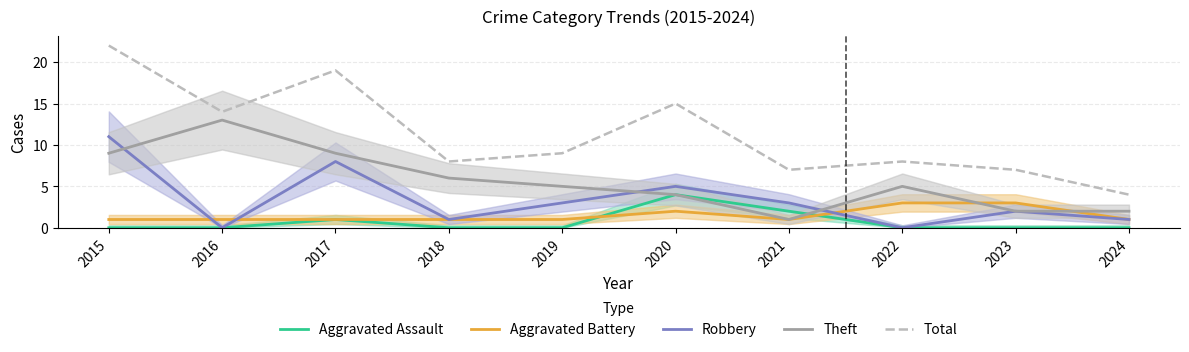

In Aggravated Assault, how many points are higher than both neighbors (excluding endpoints)?

2